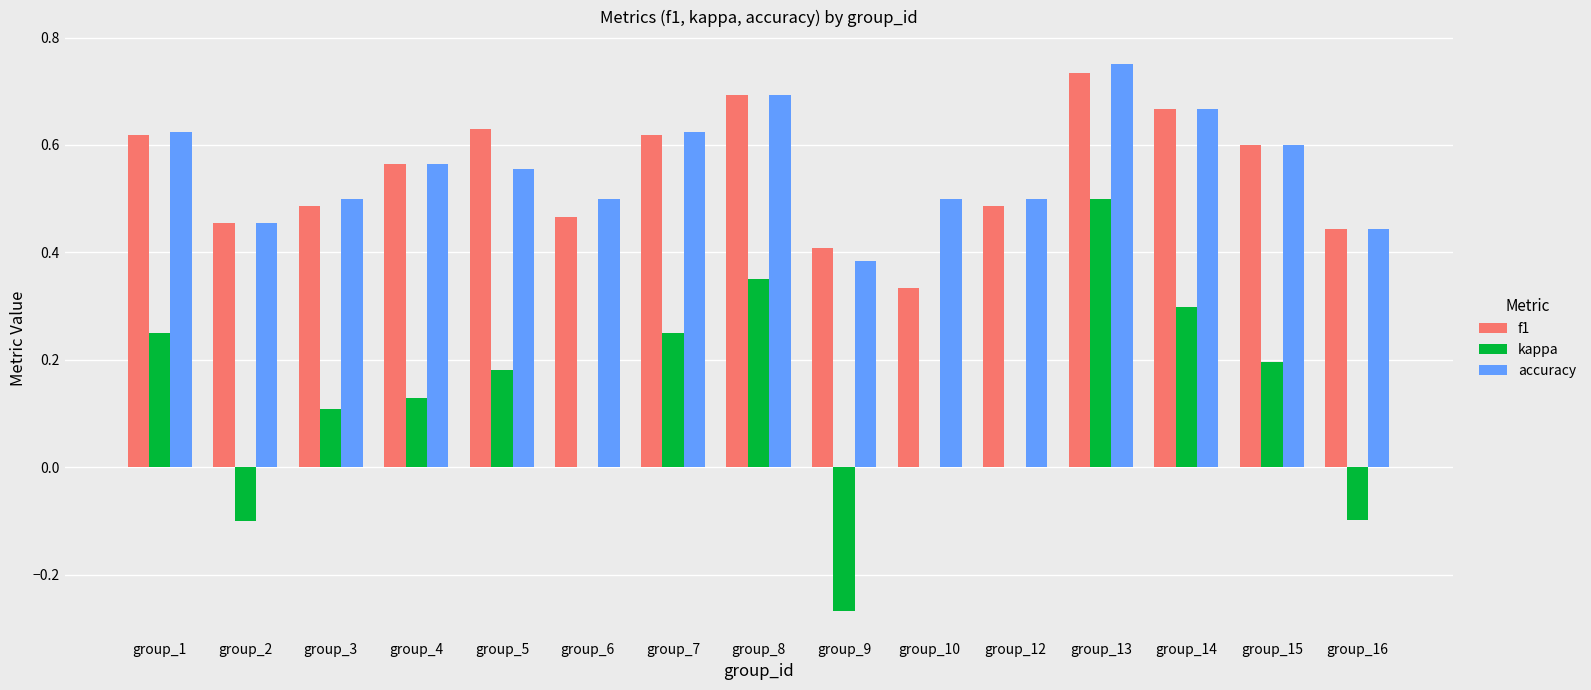

Between group_5 and group_10, which series saw the biggest shift?

f1